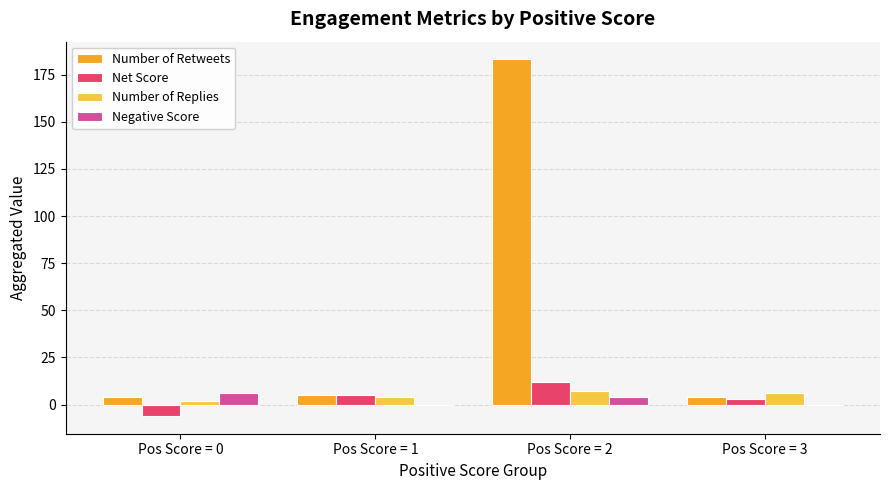

Between Pos Score = 2 and Pos Score = 3, which series saw the biggest shift?

Number of Retweets